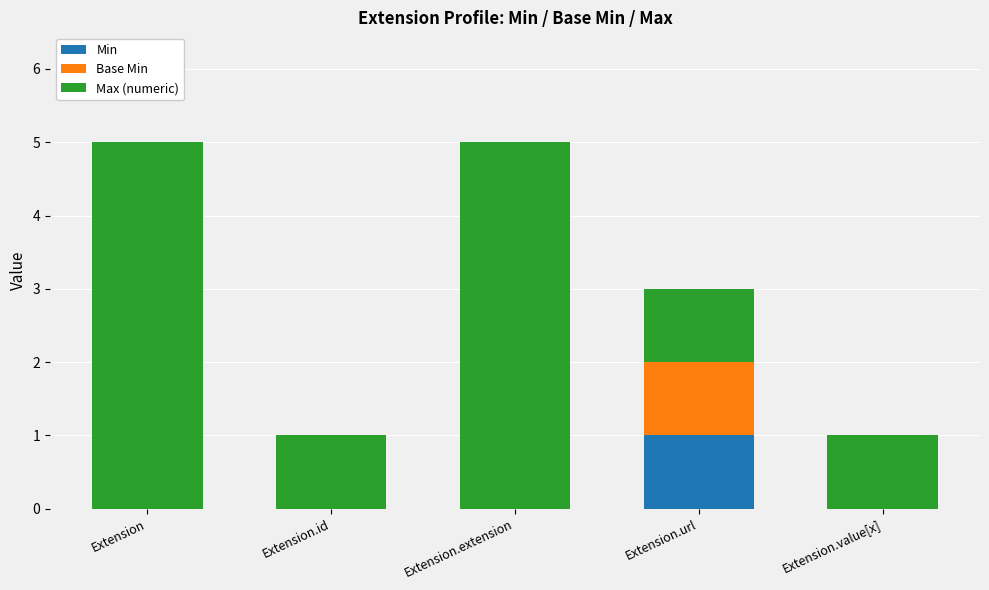

What is the total value across all series at Extension.extension?

5